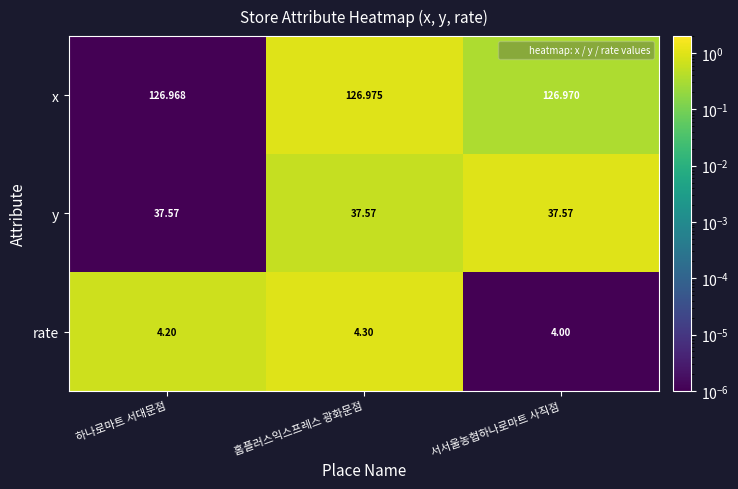

Between 홈플러스익스프레스 광화문점 and 서서울농협하나로마트 사직점, which series saw the biggest shift?

rate